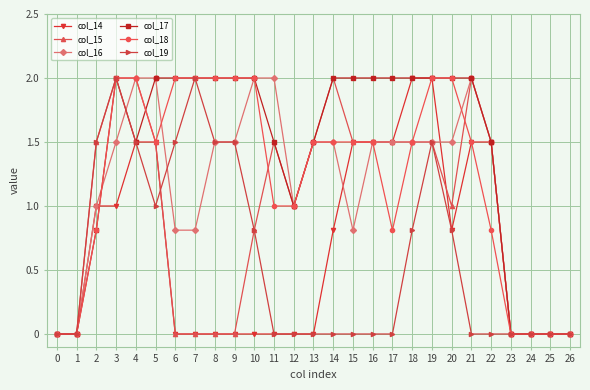

True or false: col_15 has a value of 1.0 at 20.

True